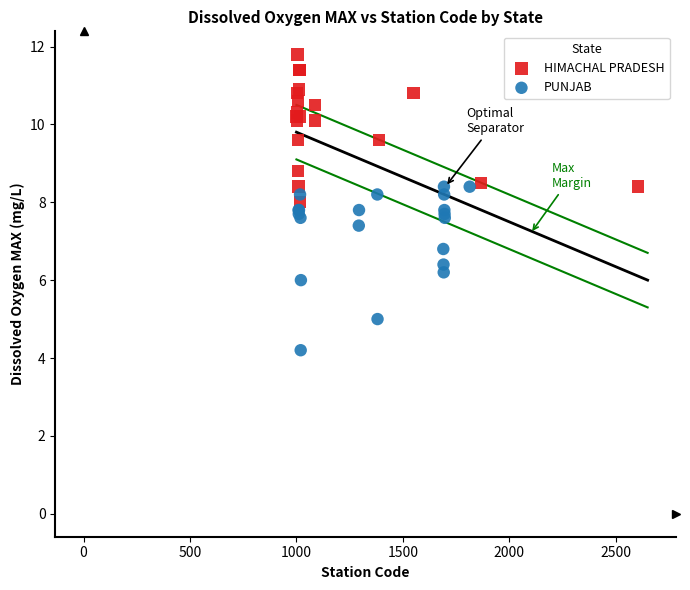

Which series reaches the minimum Y coordinate?

PUNJAB